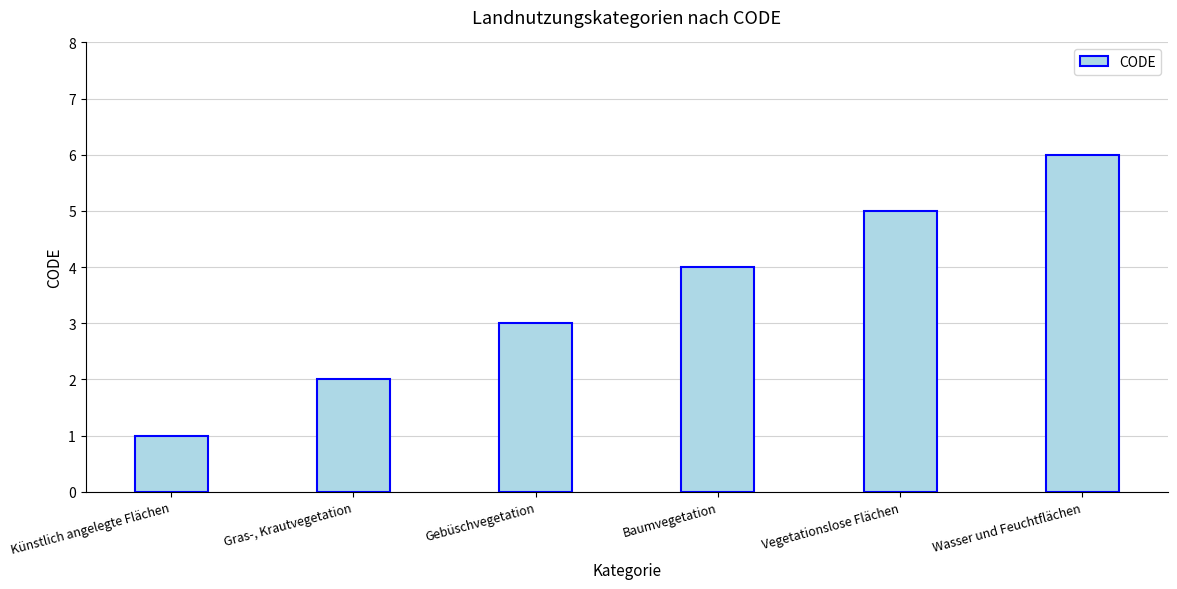

List the labels in order of value, largest first.

Wasser und Feuchtflächen, Vegetationslose Flächen, Baumvegetation, Gebüschvegetation, Gras-, Krautvegetation, Künstlich angelegte Flächen